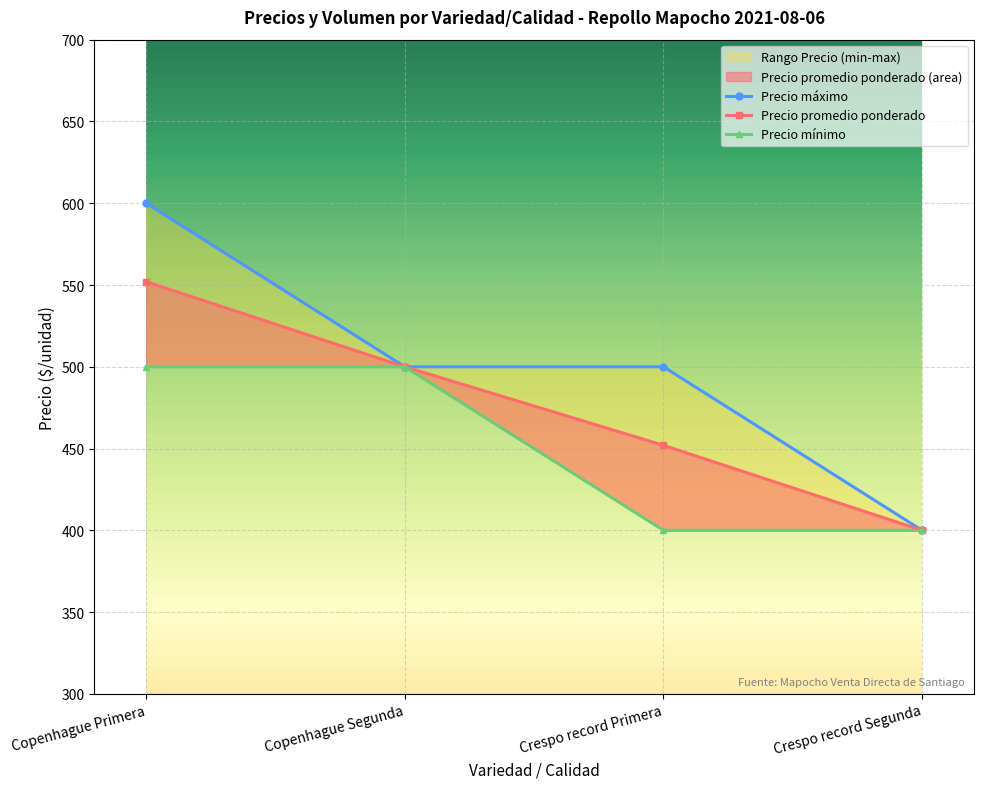

The value of Precio promedio ponderado at Copenhague Segunda is 500. True or false?

True